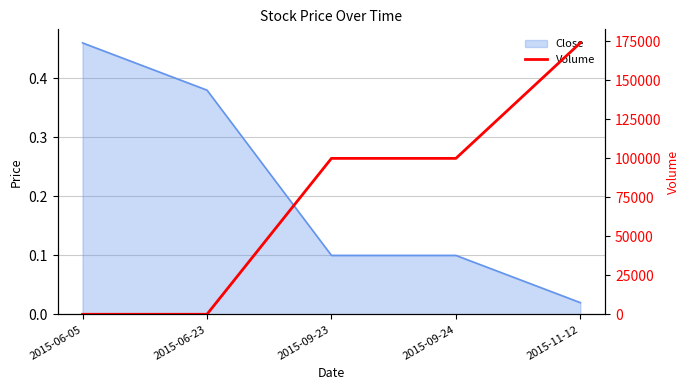

Which label corresponds to the smallest value in the chart?

2015-06-05